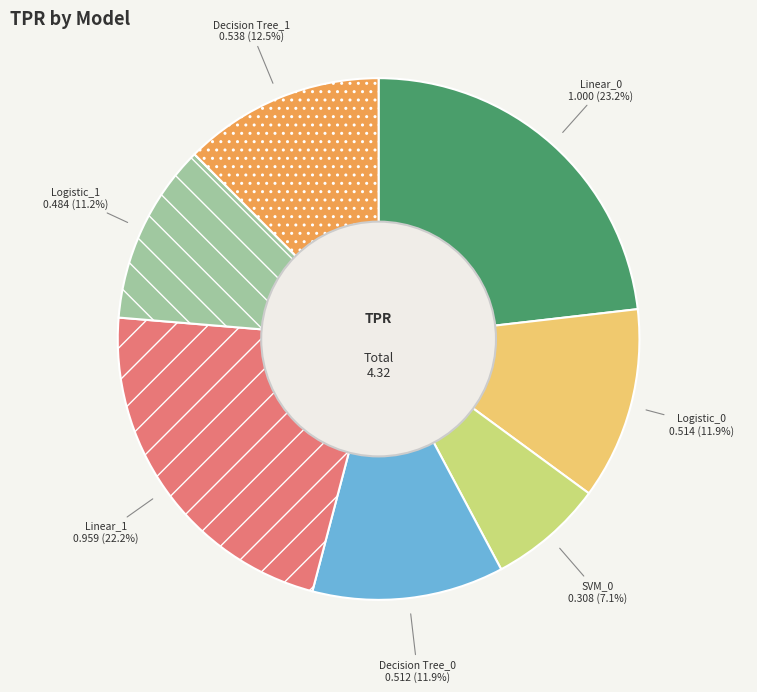

Does any single category account for the majority?

No